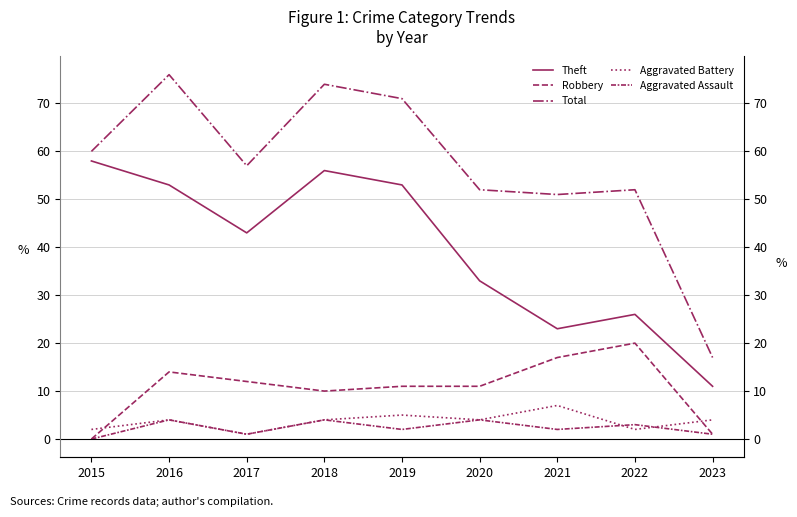

What is the value of the Aggravated Battery point at the 3rd from the left?

1